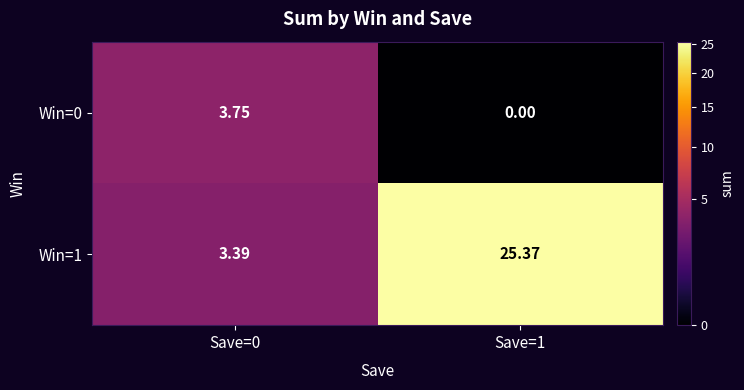

Is the value of Win=1 at Save=1 greater than the value of Win=0 at Save=0?

Yes